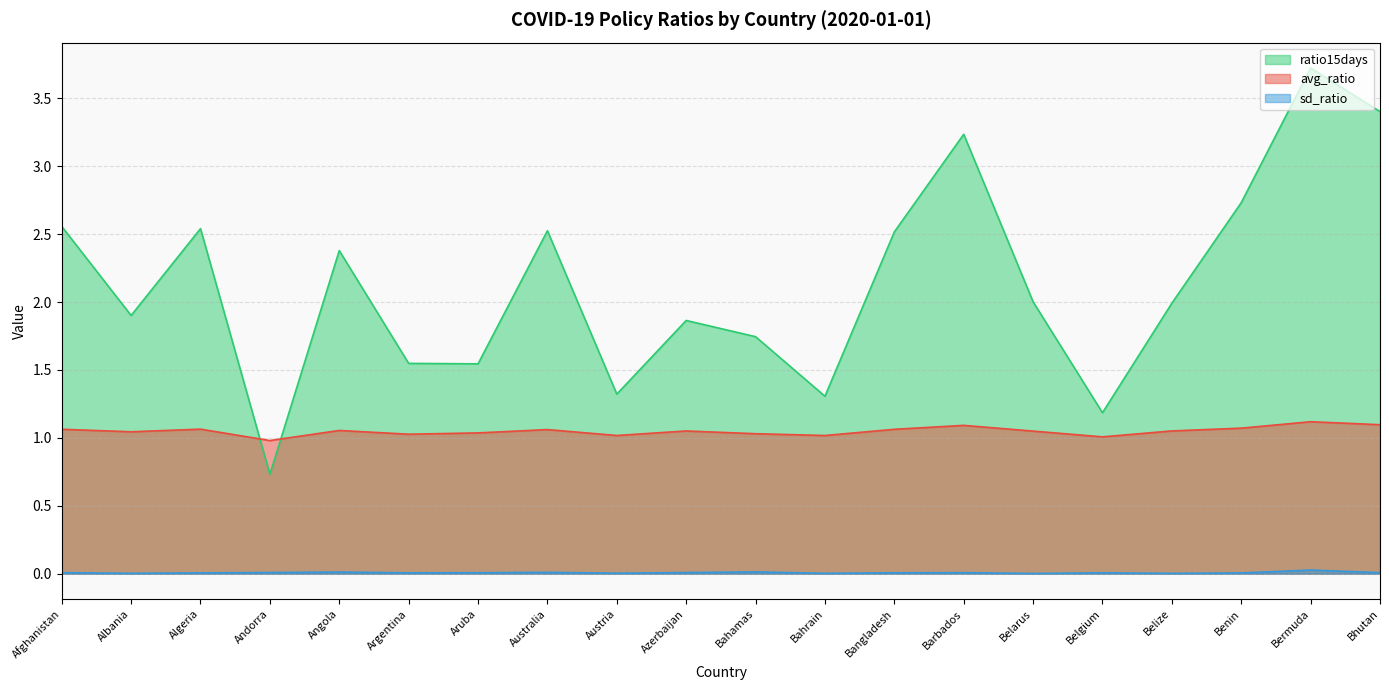

Count the number of categories in the chart.

20